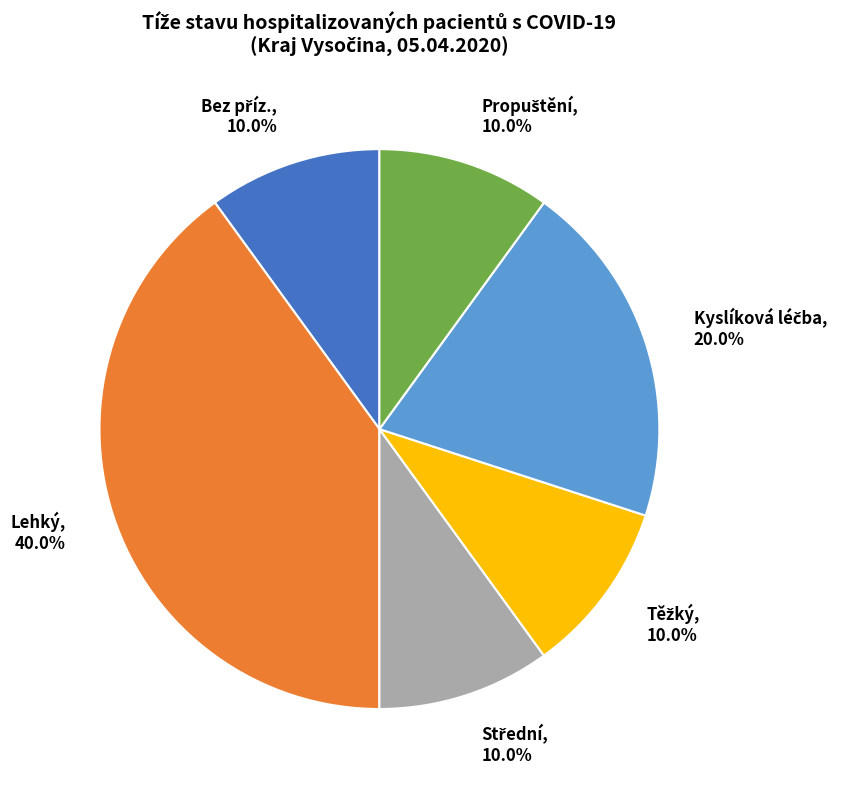

Does any single category account for the majority?

No